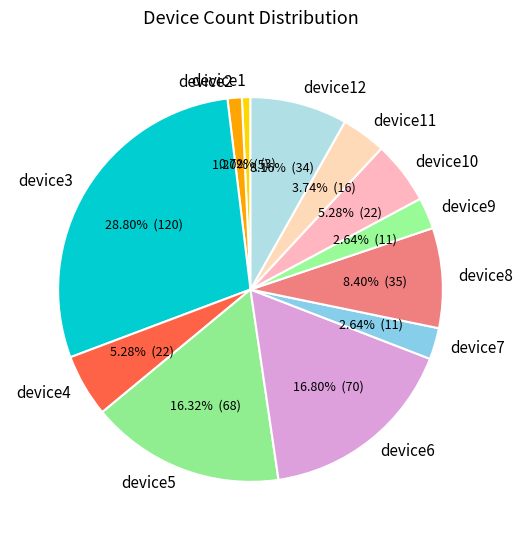

Is device6 the majority of the pie?

No